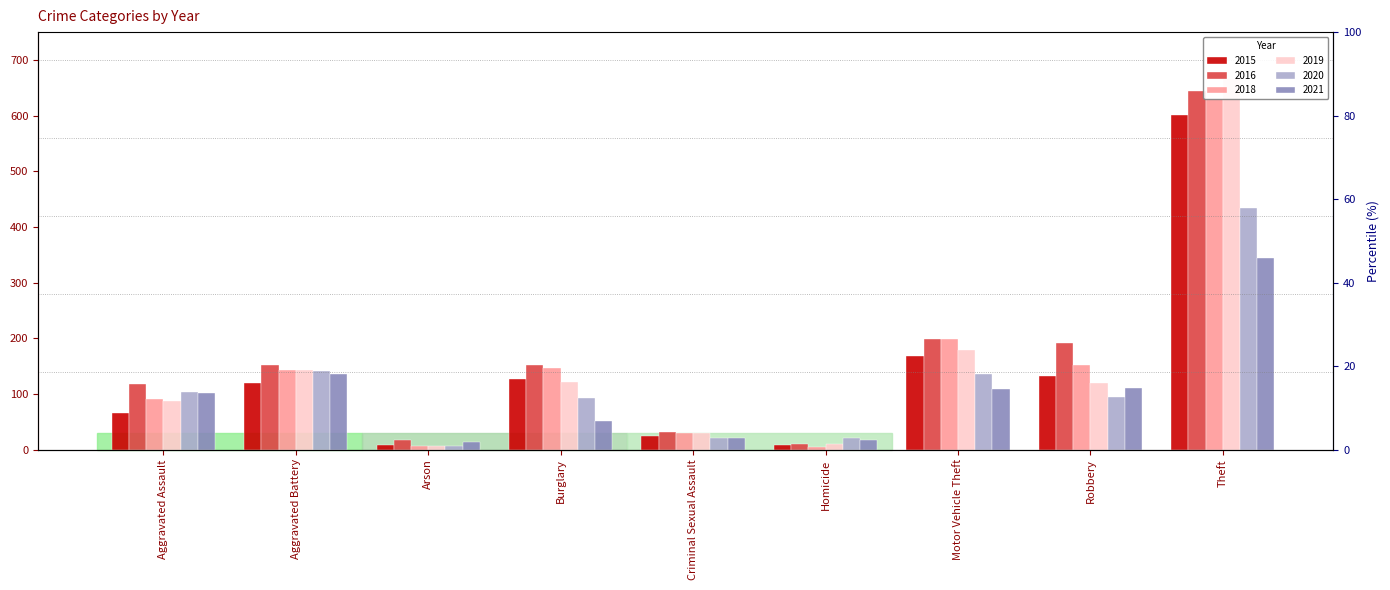

Which category has the highest value in the 2016 series?

Theft